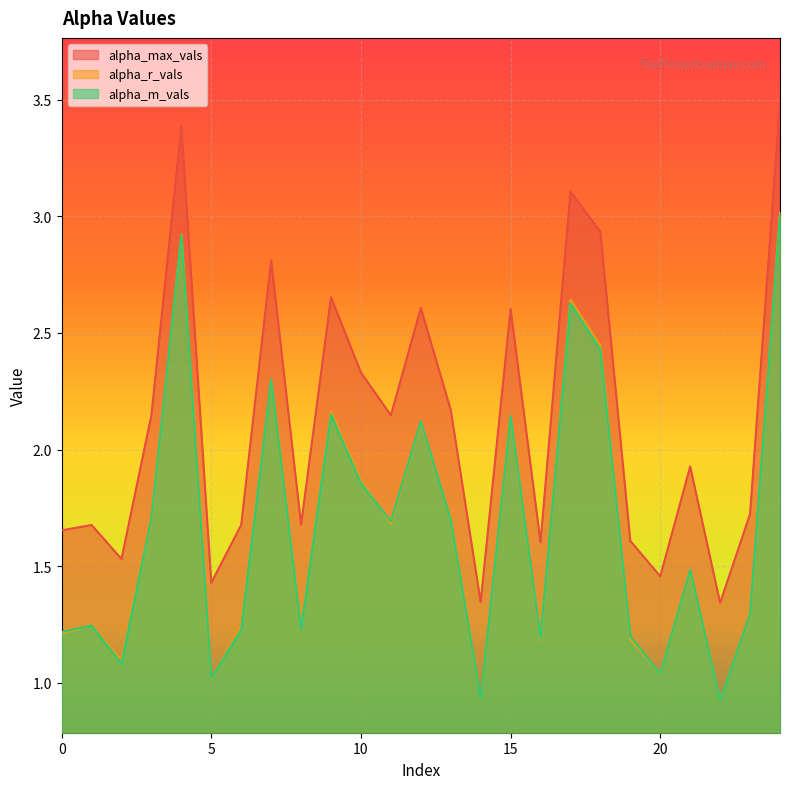

True or false: alpha_m_vals and alpha_max_vals cross at least once.

False